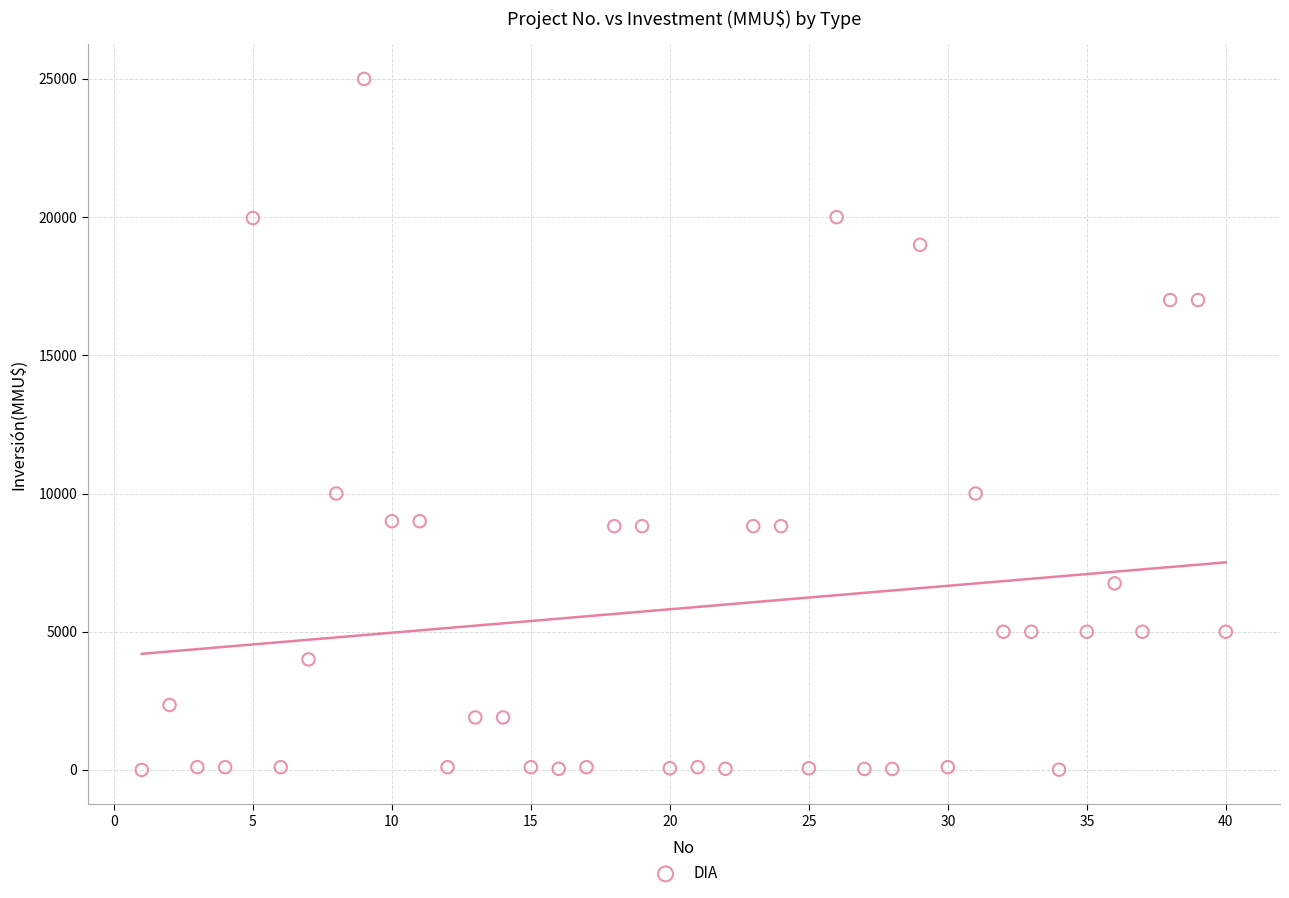

What is the range of X values (max minus min)?

39.0